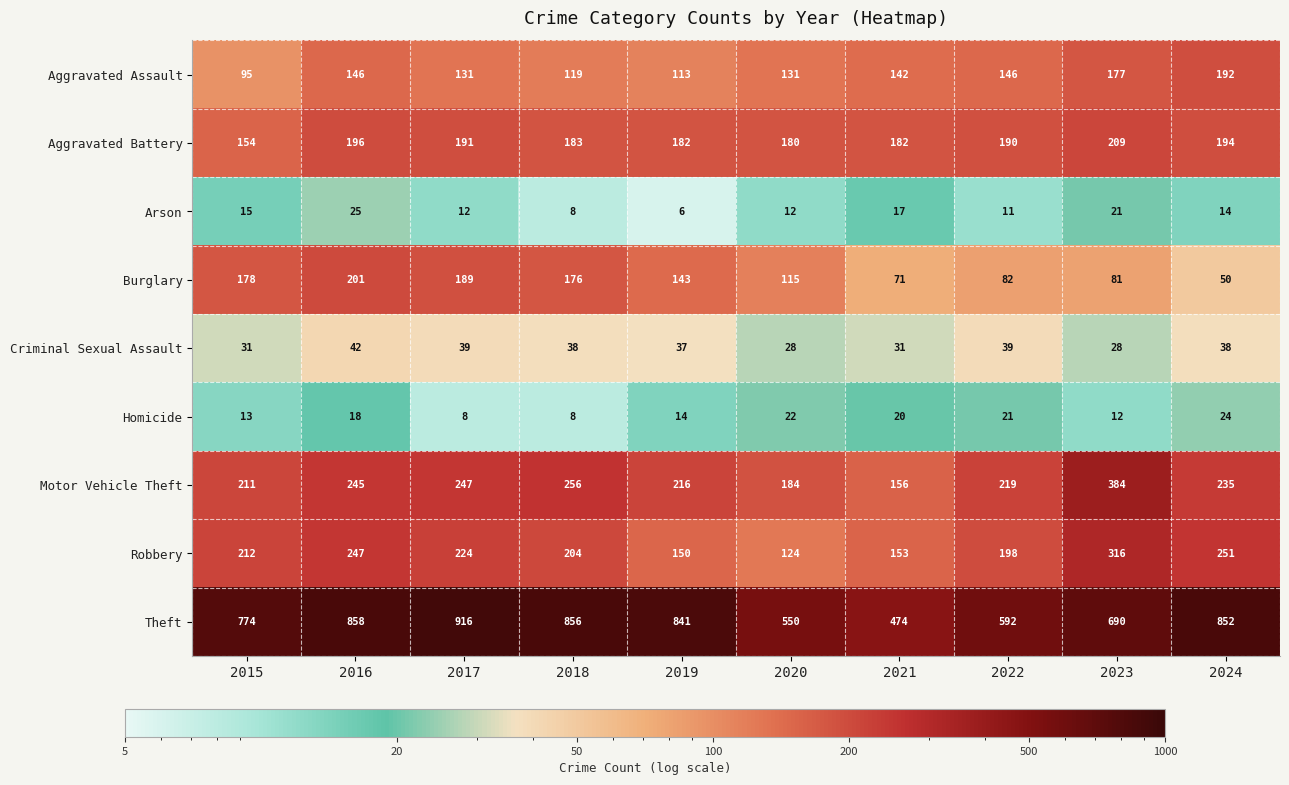

What is the greatest value displayed?

916